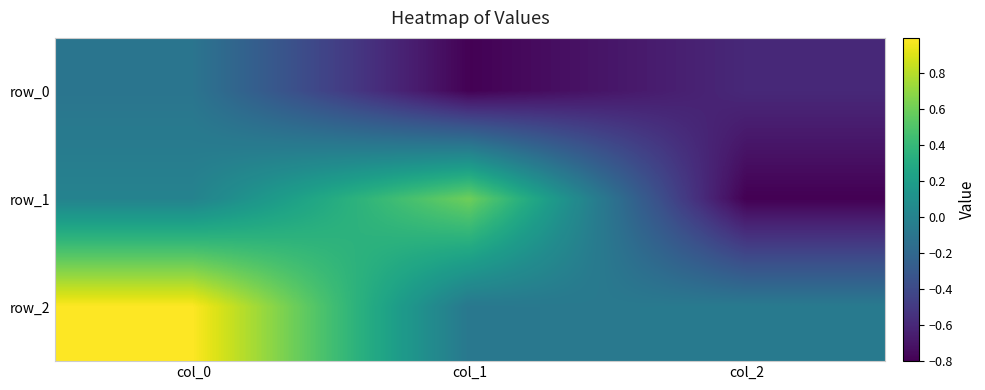

The value of row_0 at col_2 is -0.8. True or false?

False